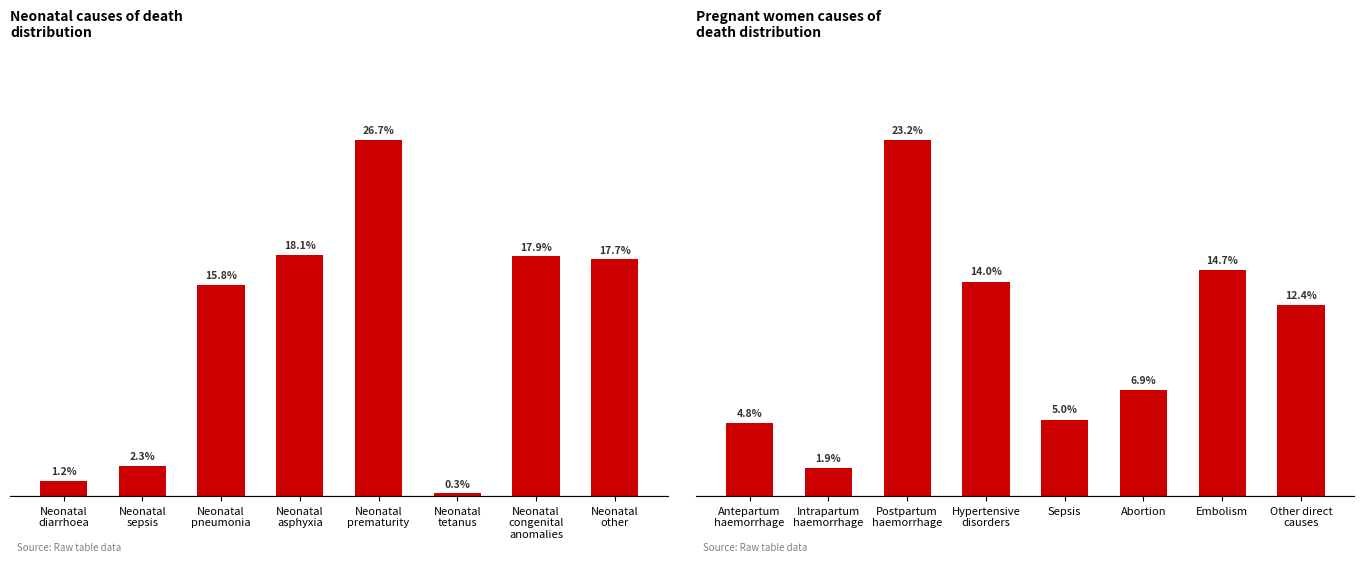

What are all the series names shown in the legend?

Neonatal, Pregnant women